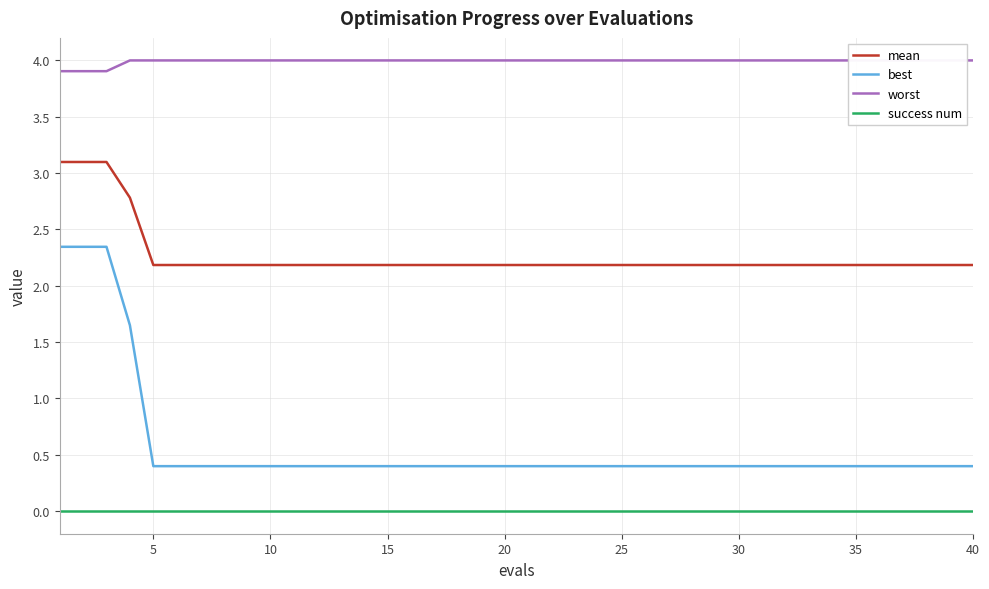

What is the lowest value of the best series?

0.4